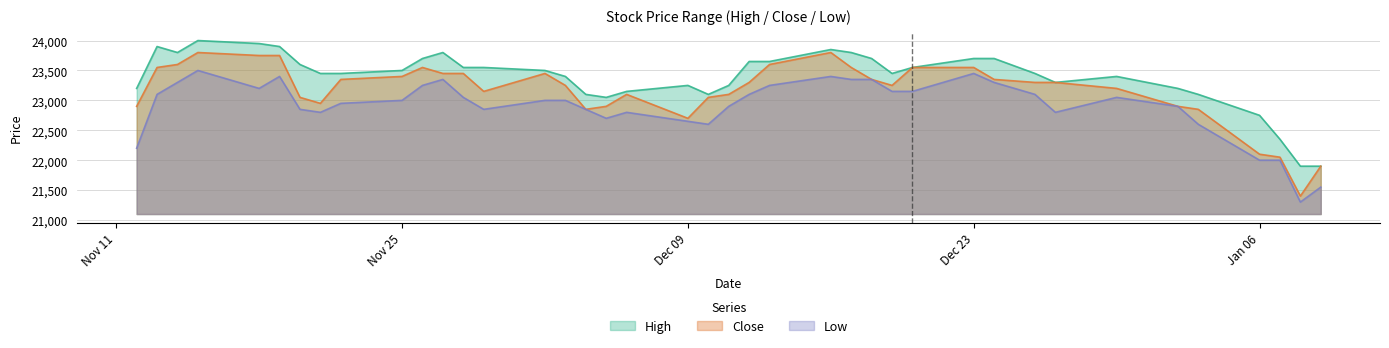

What is the sum of the Low values at 2019-12-30 and 2019-11-20?

45900